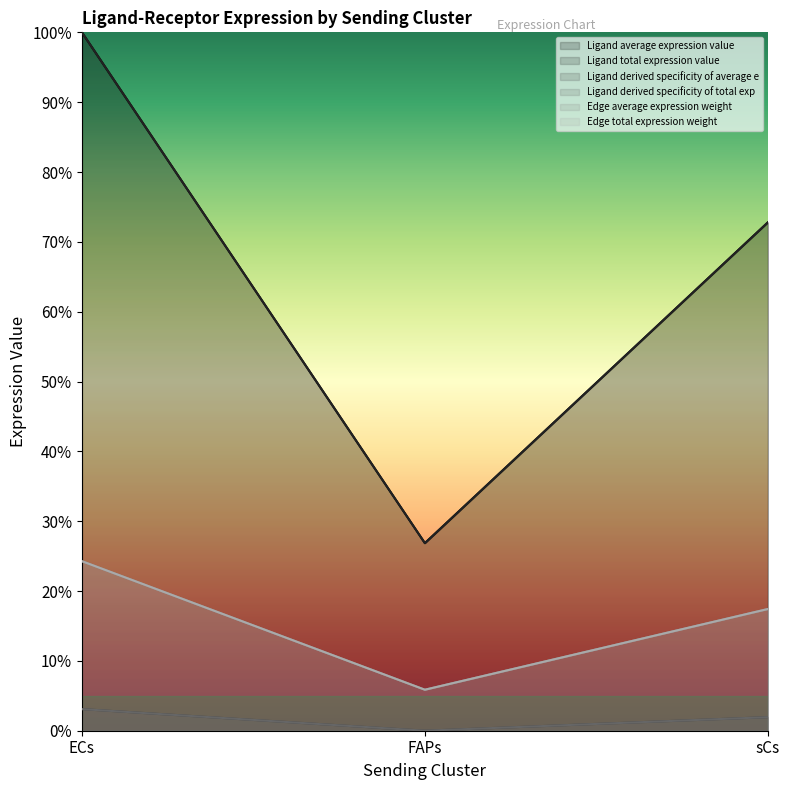

Is the value of Ligand derived specificity of total exp at FAPs greater than the value of Edge average expression weight at FAPs?

No